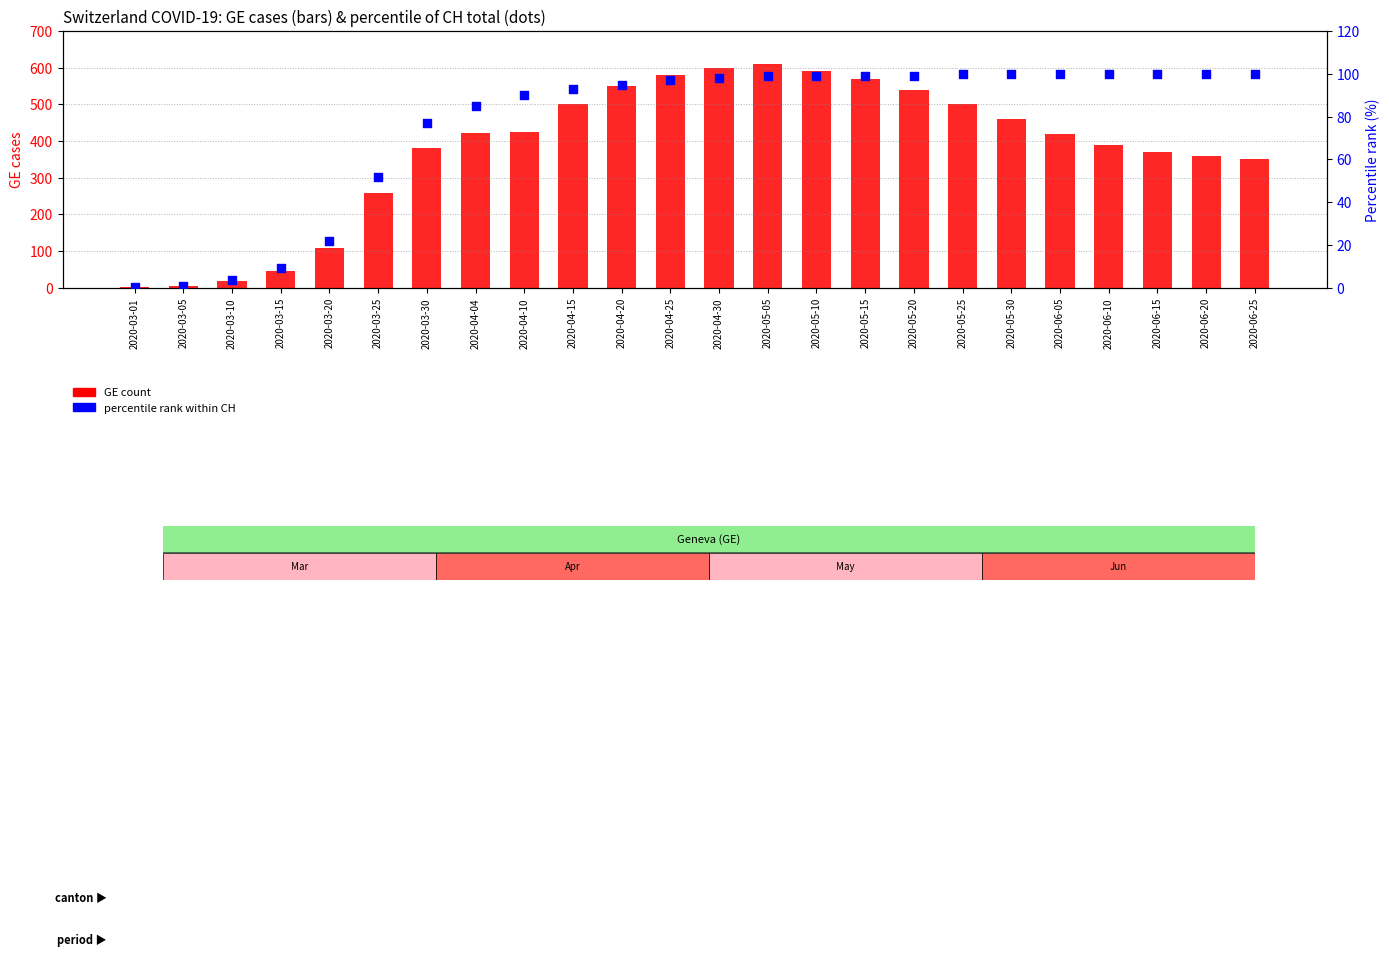

Which series contains the highest Y value?

GE count